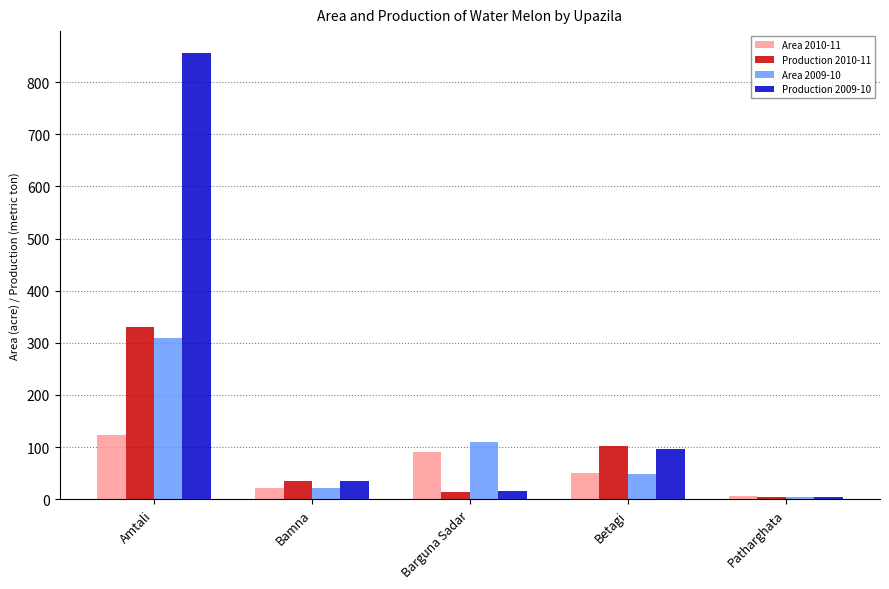

Is the value of Production 2009-10 at Barguna Sadar greater than the value of Production 2010-11 at Amtali?

No